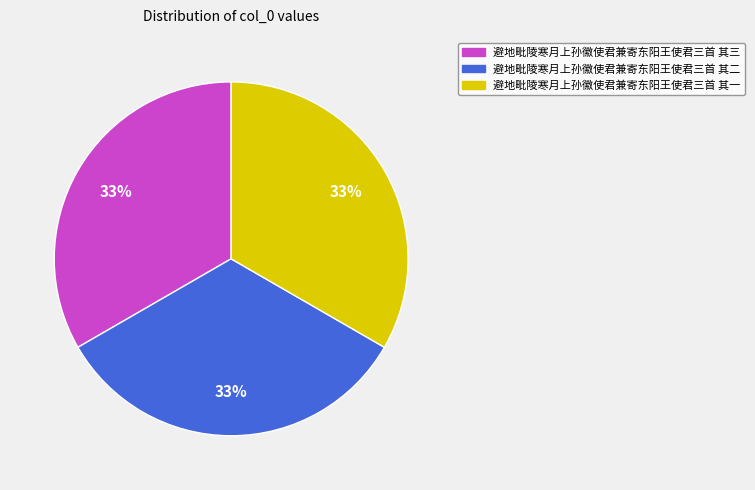

To the nearest percent, what is the average slice percentage?

33%